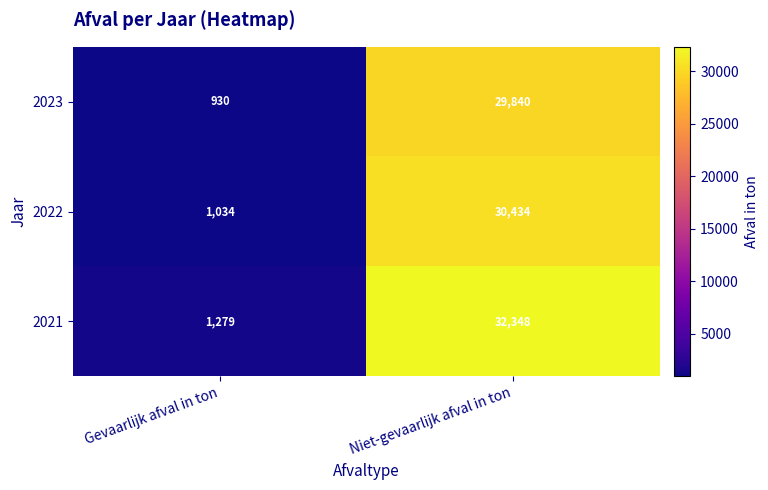

Between Gevaarlijk afval in ton and Niet-gevaarlijk afval in ton, which series saw the biggest shift?

2021